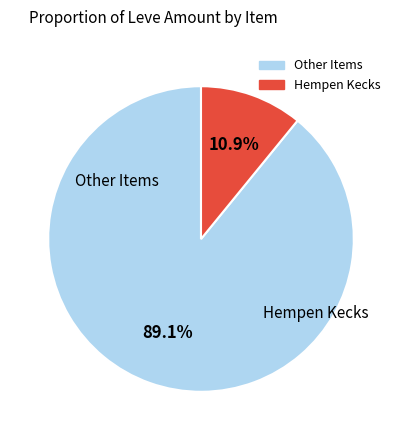

Does any single category account for the majority?

Yes